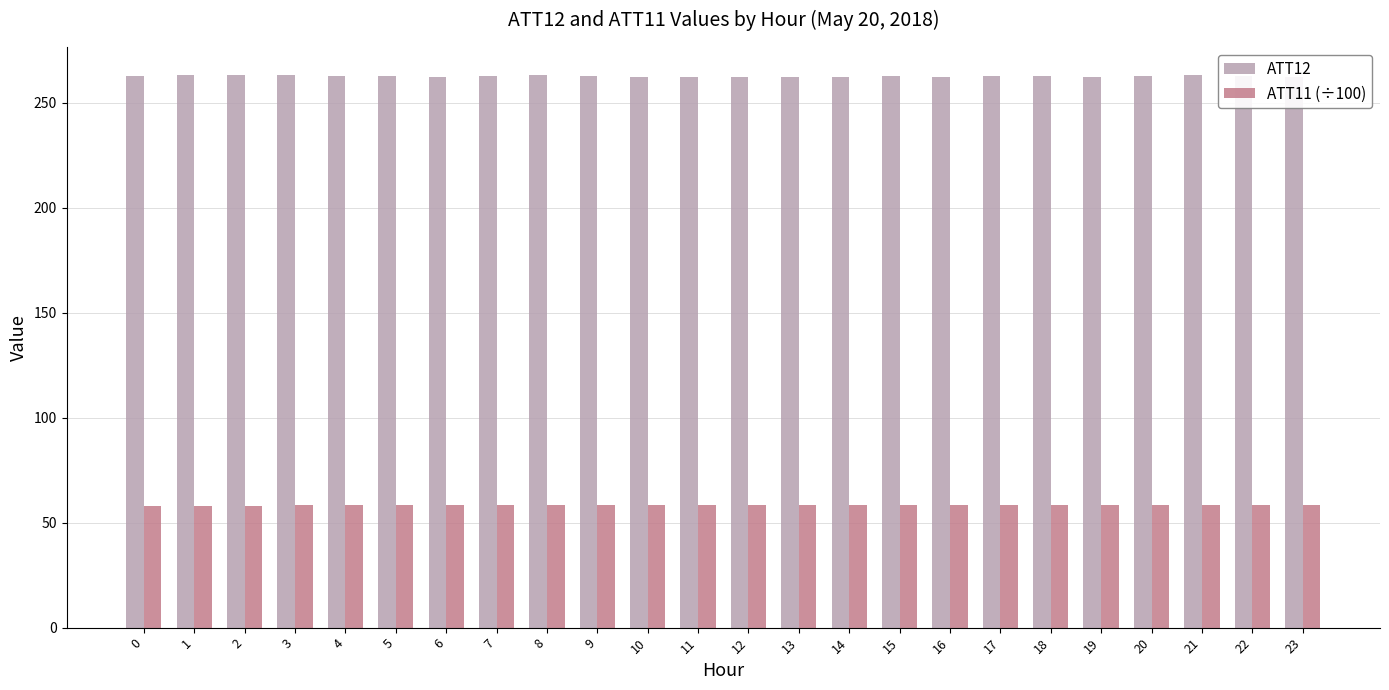

List the series in order of their peak value, lowest first.

ATT11 (÷100), ATT12